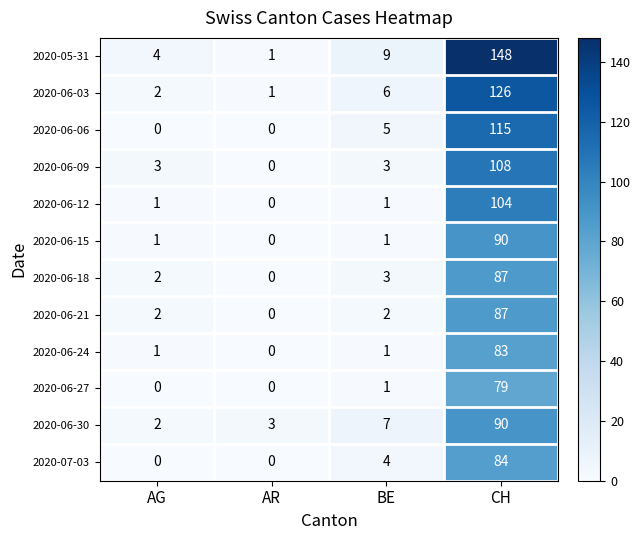

Which series has the widest spread of values?

2020-05-31